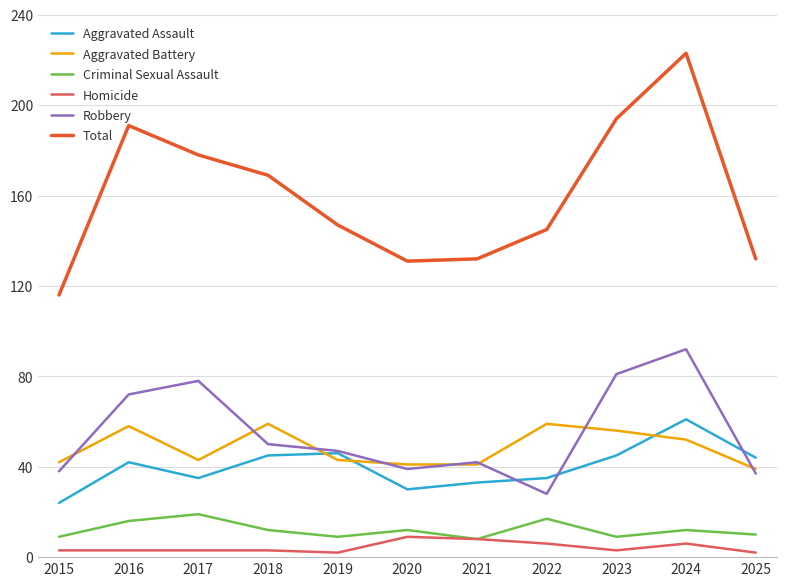

True or false: Criminal Sexual Assault and Aggravated Assault intersect in this chart.

False